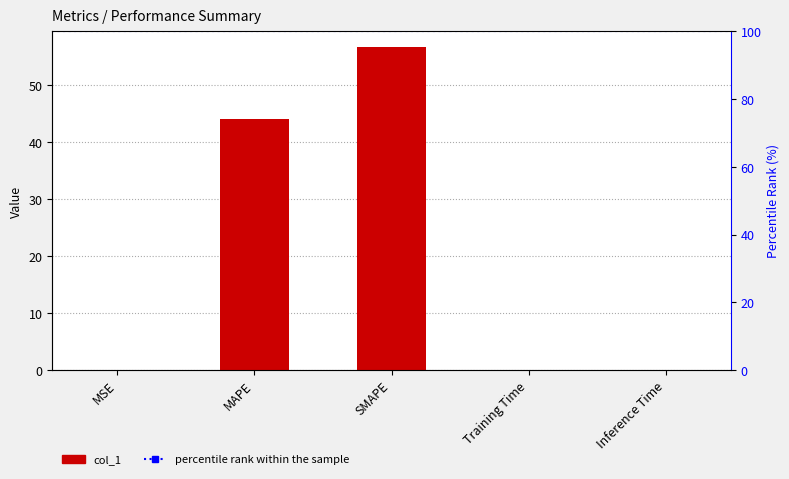

The value at SMAPE is 56.6. True or false?

True